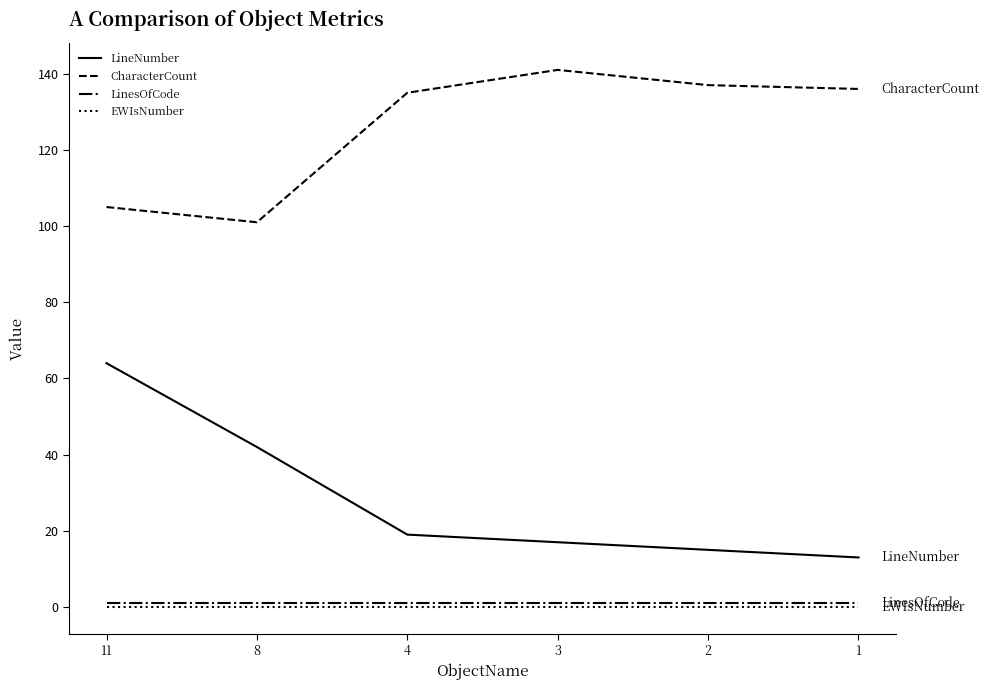

What is the maximum value shown in the chart?

141